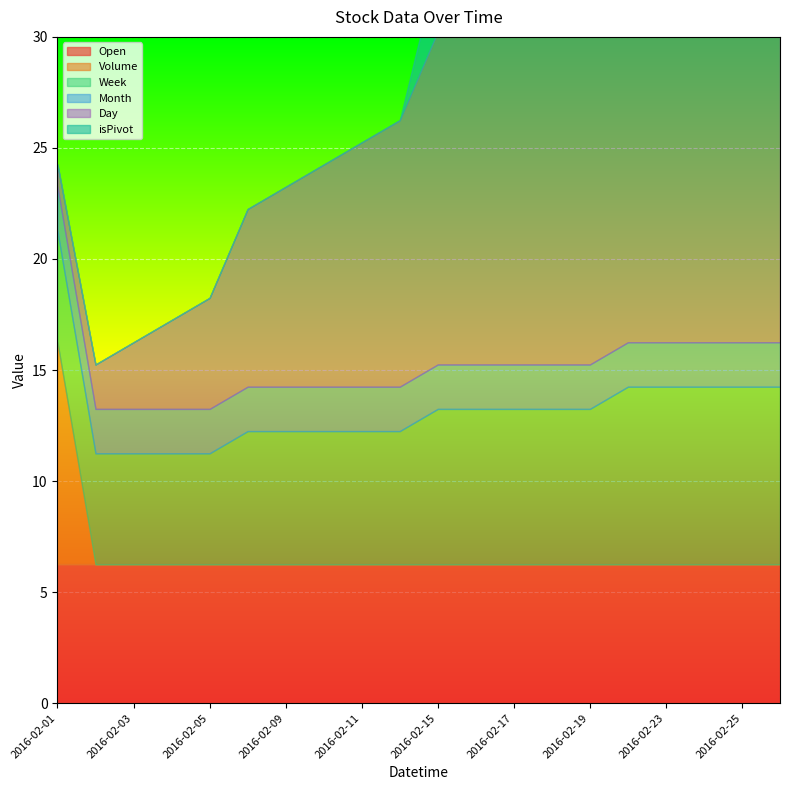

True or false: Day has a value of 23.0 at 2016-02-23.

True